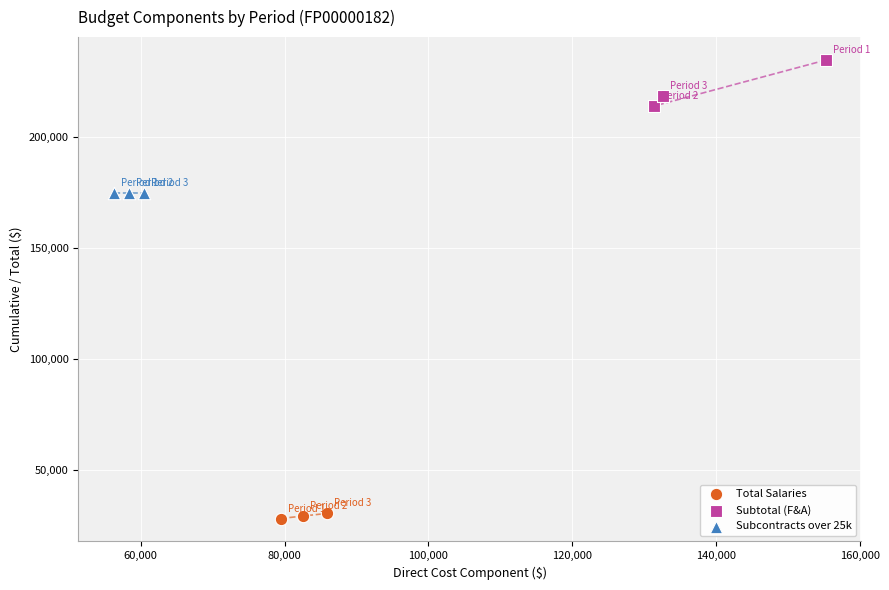

Which series reaches the maximum Y coordinate?

Subtotal (F&A)